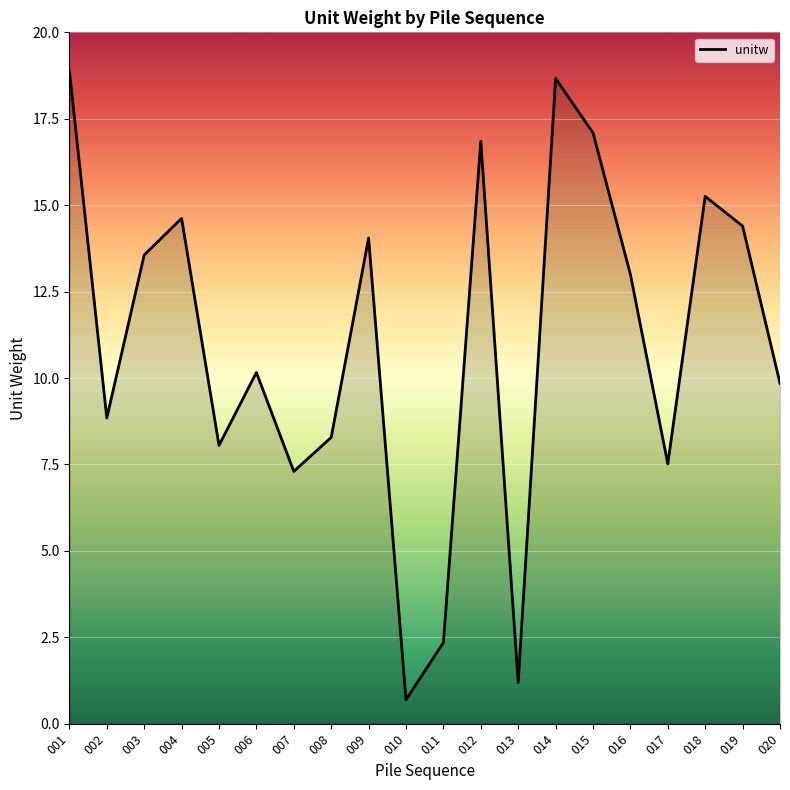

Reading right to left, list all the values displayed in this chart.

020=9.8	019=14.4	018=15.3	017=7.5	016=13.0	015=17.1	014=18.7	013=1.2	012=16.9	011=2.3	010=0.7	009=14.1	008=8.3	007=7.3	006=10.2	005=8.1	004=14.6	003=13.6	002=8.8	001=18.9